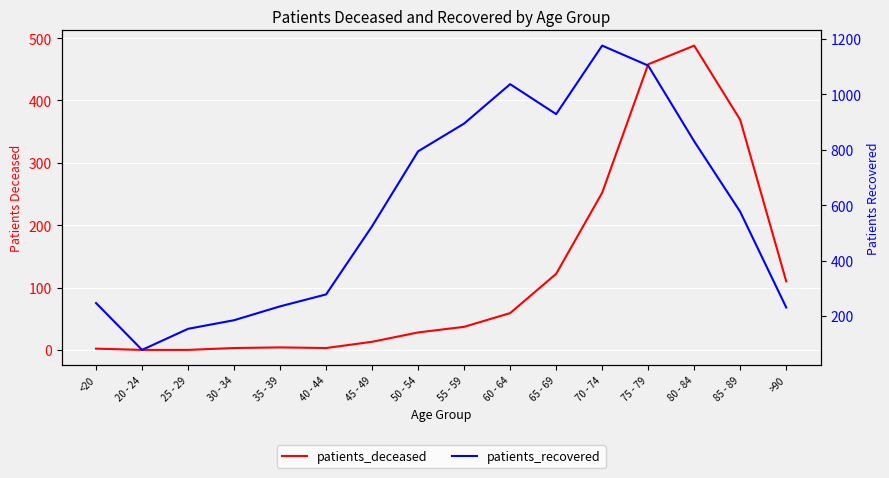

What is the difference between the patients_recovered values at 80 - 84 and 50 - 54?

36